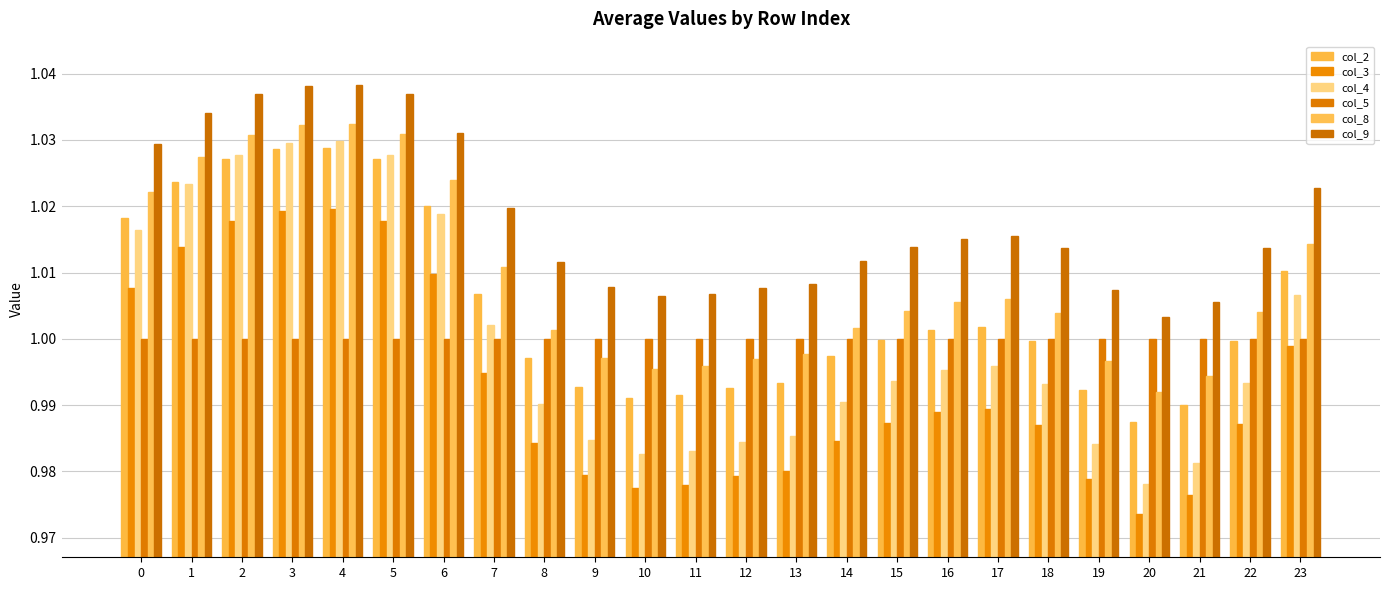

What is the sum of the col_5 values at 16 and 13?

2.0